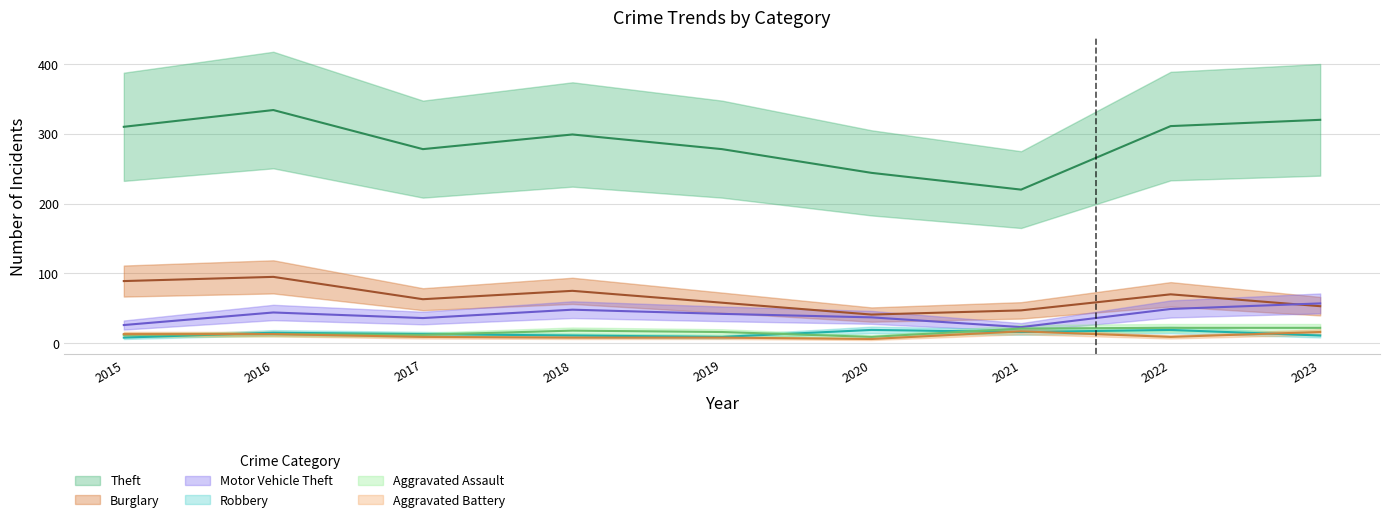

What are all the series names shown in the legend?

Theft, Burglary, Motor Vehicle Theft, Robbery, Aggravated Assault, Aggravated Battery